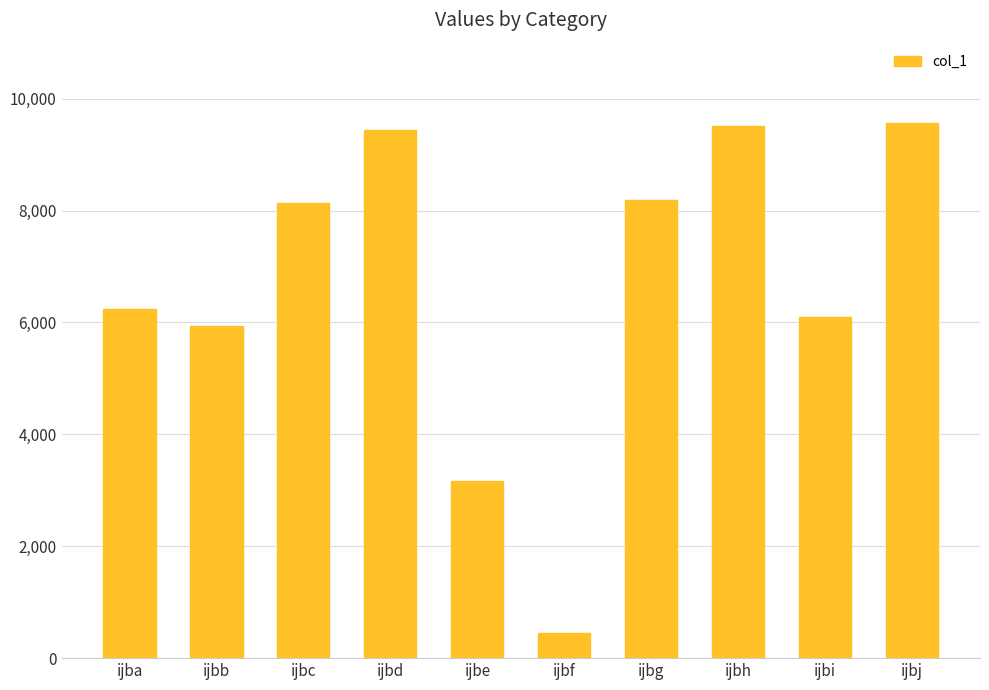

True or false: the data shows 6102 at ijbi.

True